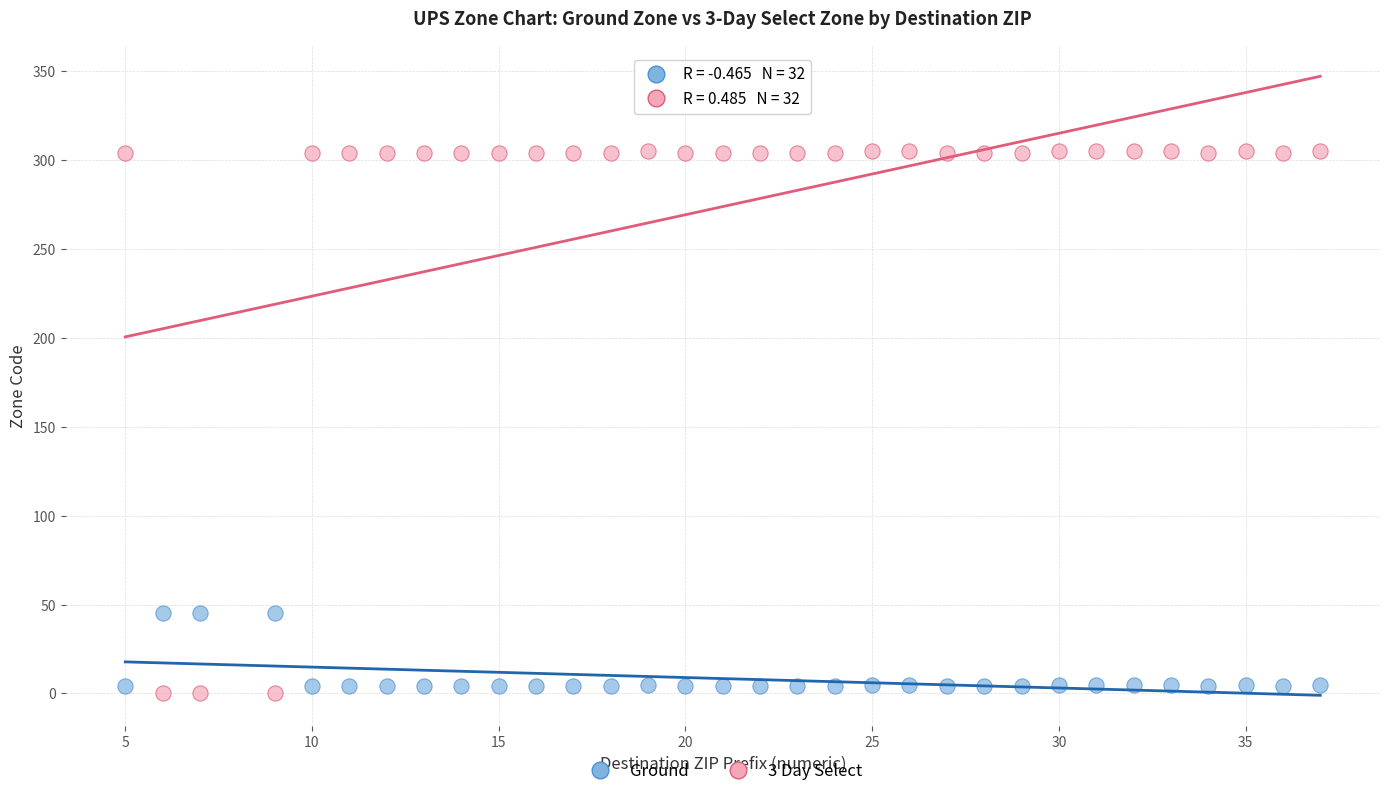

What is the X range (max minus min) for the scatter plot?

32